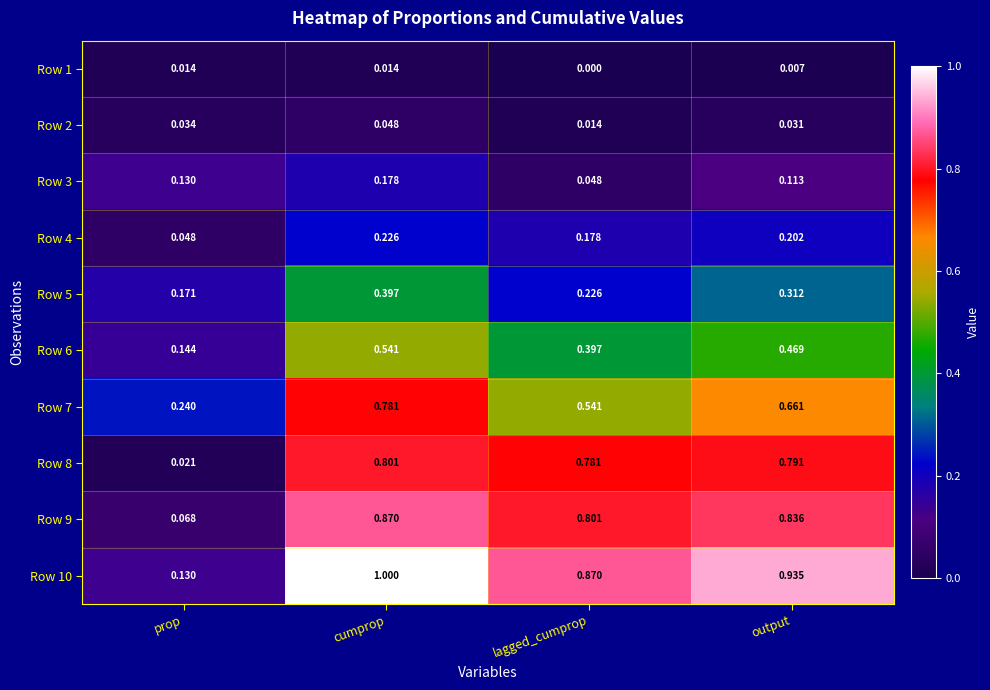

Is the value of Row 9 at output greater than the value of Row 10 at lagged_cumprop?

No